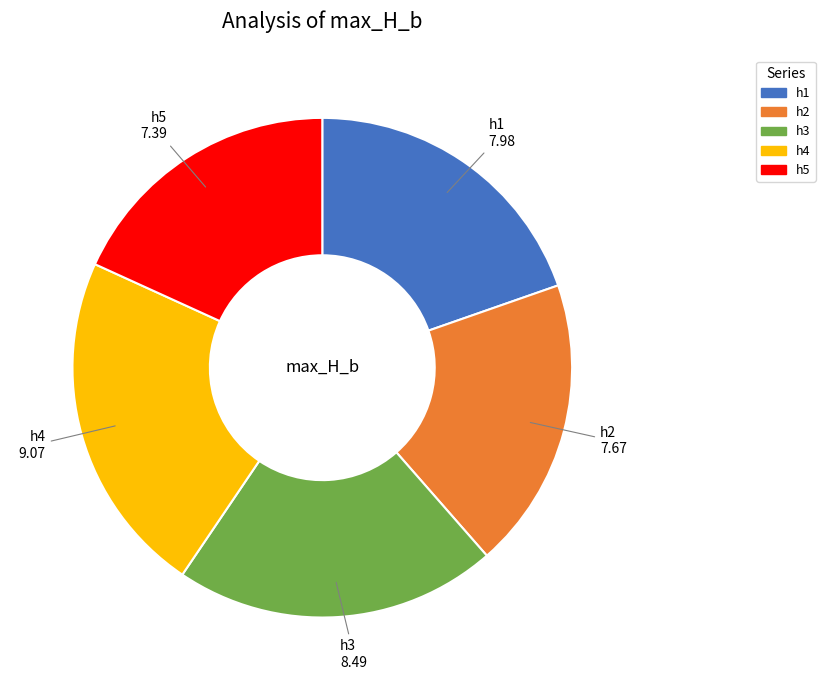

What is the smallest slice in the pie chart?

h5